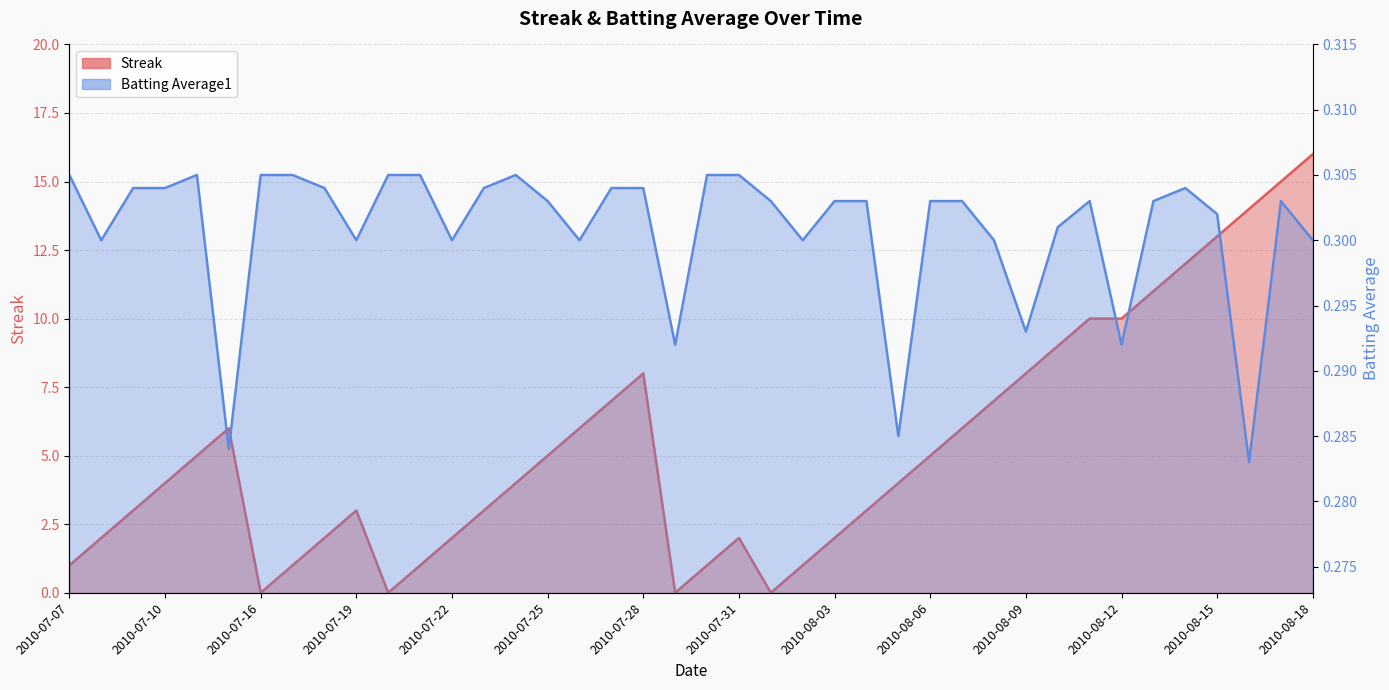

Reading right to left, transcribe all the data shown in this chart.

Streak: 16.0	15.0	14.0	13.0	12.0	11.0	10.0	10.0	9.0	8.0	7.0	6.0	5.0	4.0	3.0	2.0	1.0	0.0	2.0	1.0	0.0	8.0	7.0	6.0	5.0	4.0	3.0	2.0	1.0	0.0	3.0	2.0	1.0	0.0	6.0	5.0	4.0	3.0	2.0	1.0
Batting Average1: 0.3	0.3	0.3	0.3	0.3	0.3	0.3	0.3	0.3	0.3	0.3	0.3	0.3	0.3	0.3	0.3	0.3	0.3	0.3	0.3	0.3	0.3	0.3	0.3	0.3	0.3	0.3	0.3	0.3	0.3	0.3	0.3	0.3	0.3	0.3	0.3	0.3	0.3	0.3	0.3